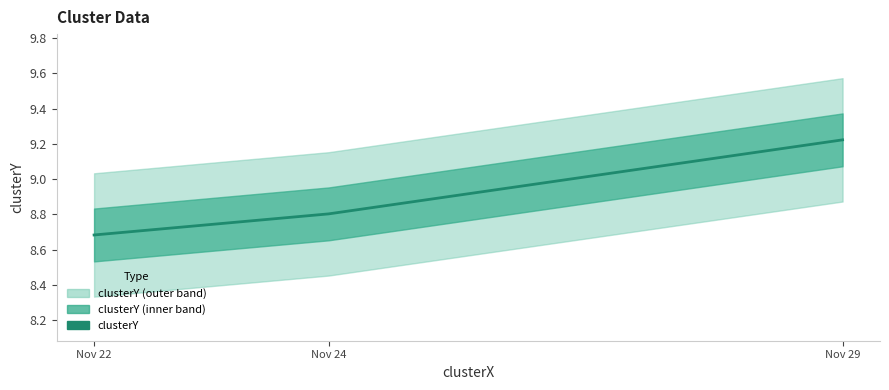

What is the value of the 2nd point from the left?

8.8